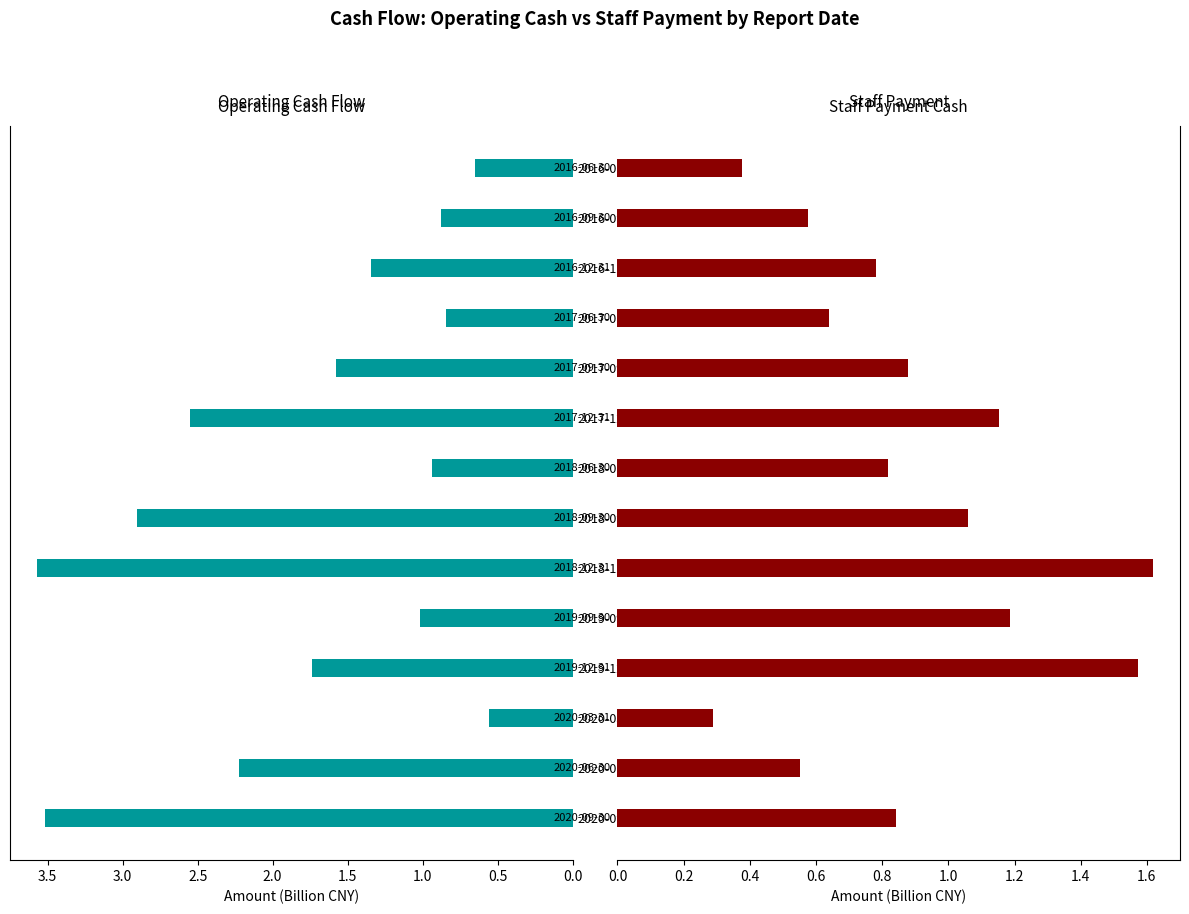

Is the value of NETCASH_OPERATE at 2020-06-30 greater than the value of PAY_STAFF_CASH at 2016-06-30?

Yes